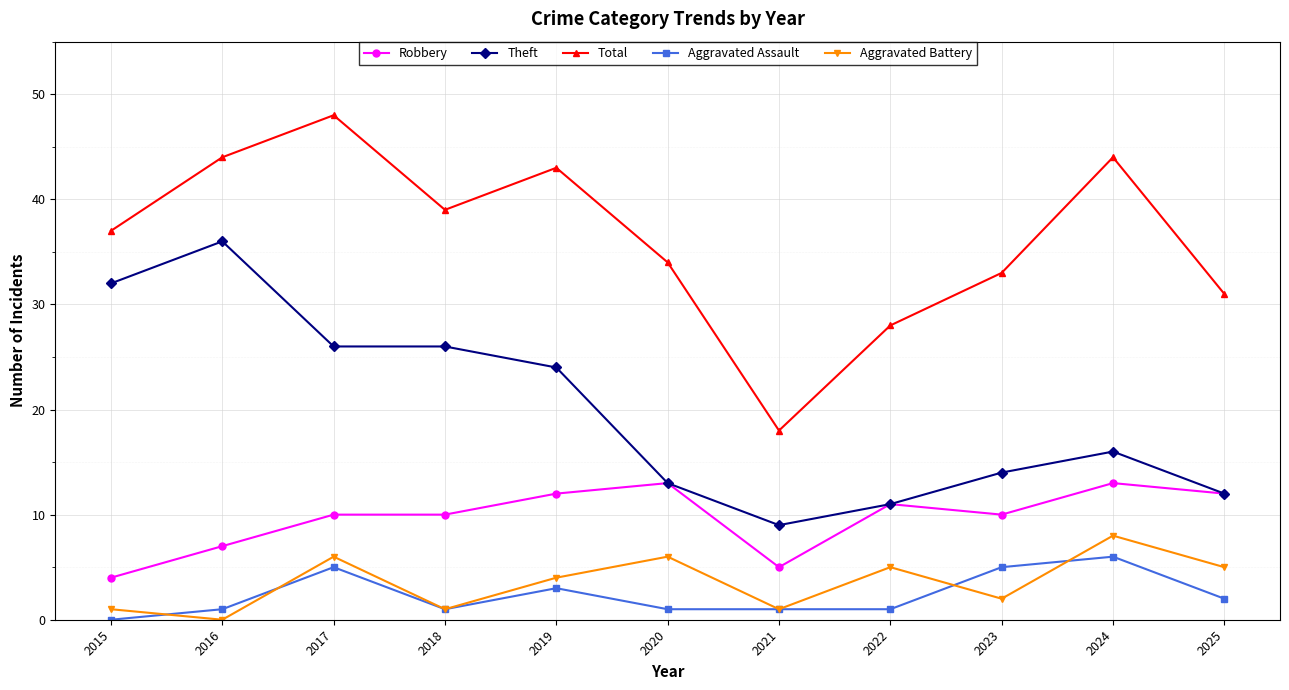

Between 2017 and 2021, which series saw the biggest shift?

Total